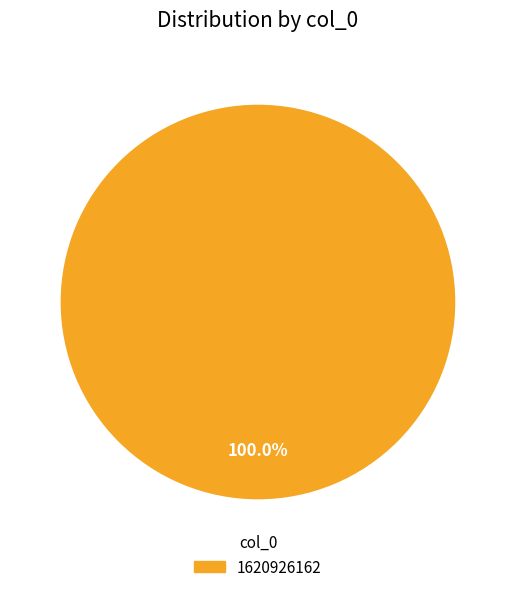

Rank the categories by value from lowest to highest.

1620926162